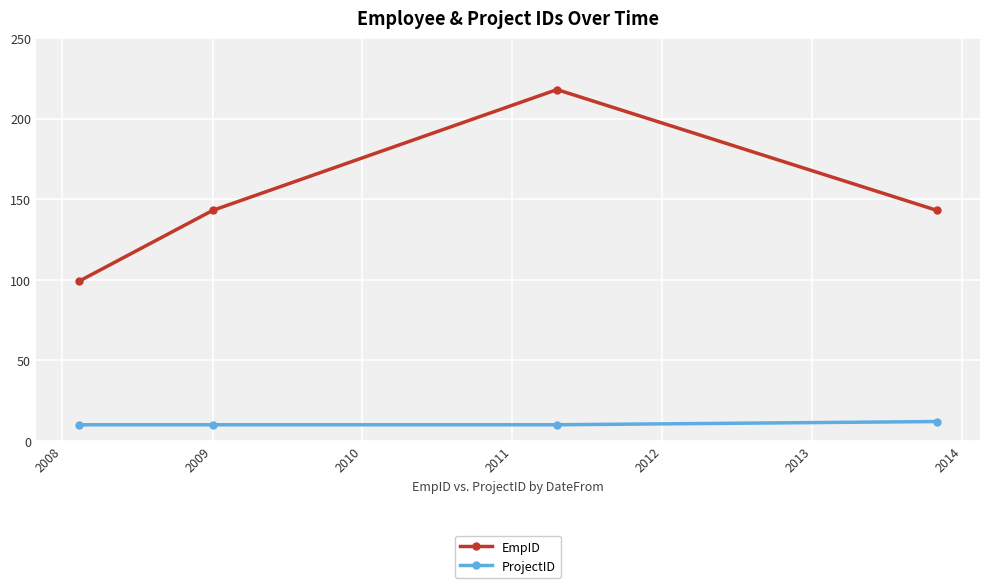

Which series has the widest spread of values?

EmpID